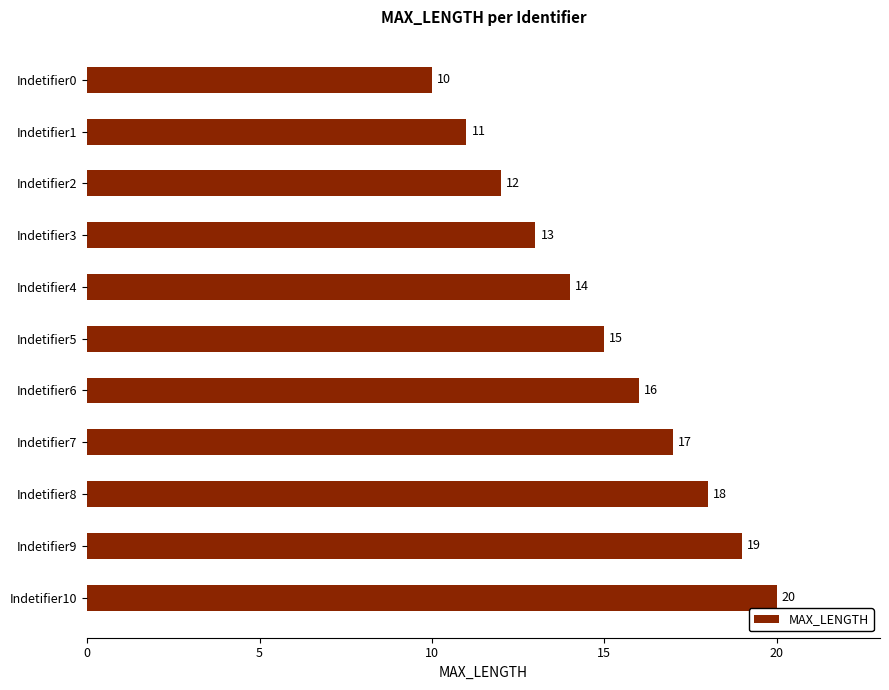

Reading bottom to top, transcribe all the data shown in this chart.

Indetifier10=20	Indetifier9=19	Indetifier8=18	Indetifier7=17	Indetifier6=16	Indetifier5=15	Indetifier4=14	Indetifier3=13	Indetifier2=12	Indetifier1=11	Indetifier0=10